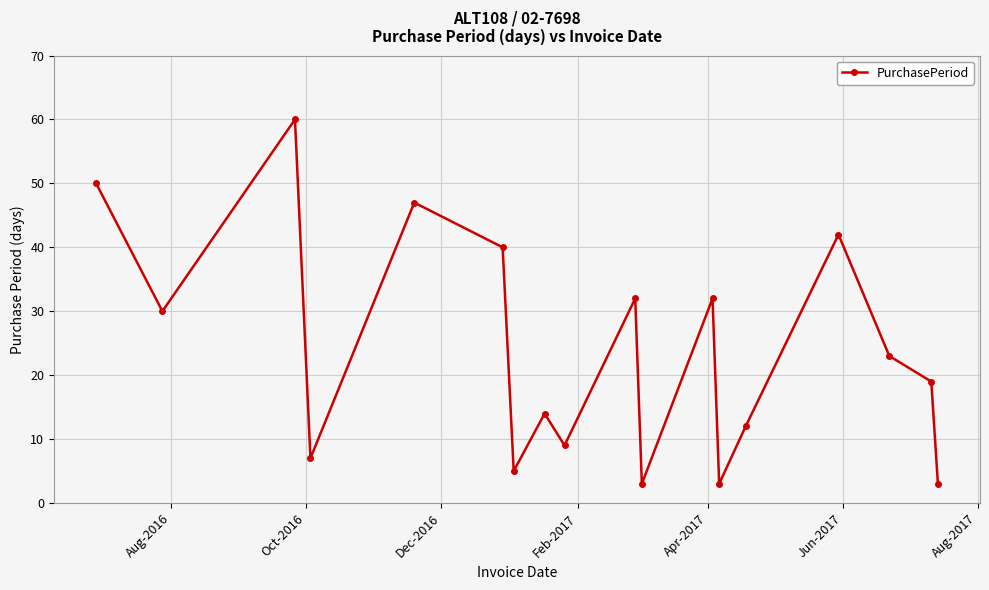

True or false: there are more than 0 points higher than both neighbors.

True